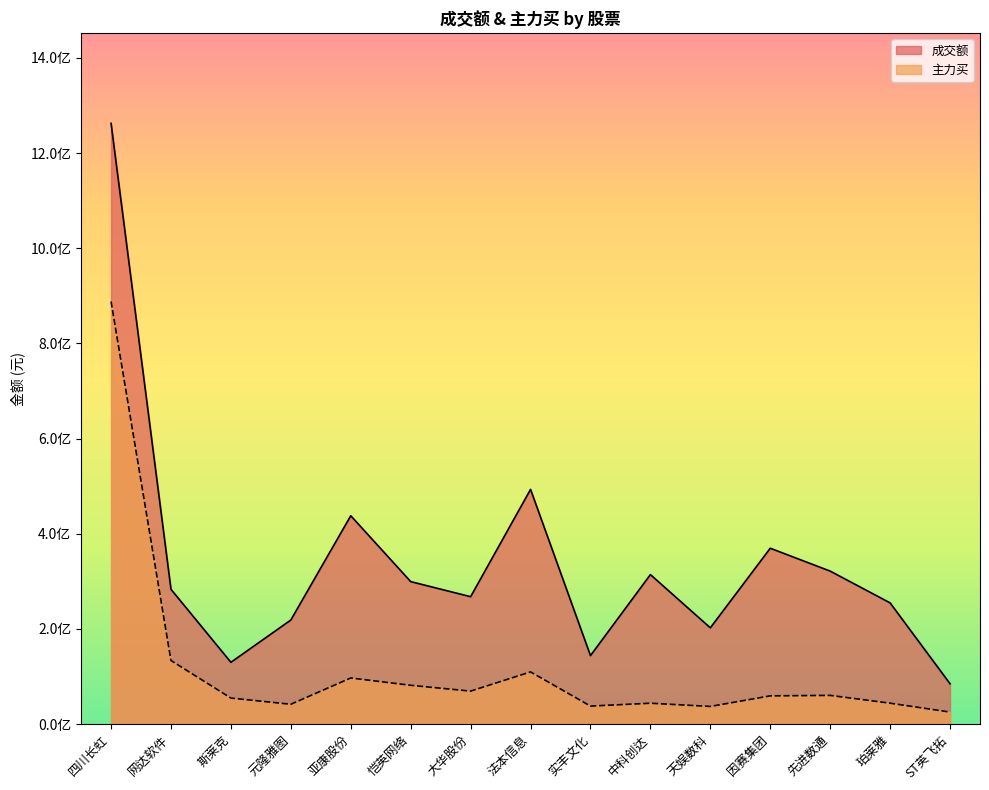

At which category is the sum across all series the highest?

四川长虹